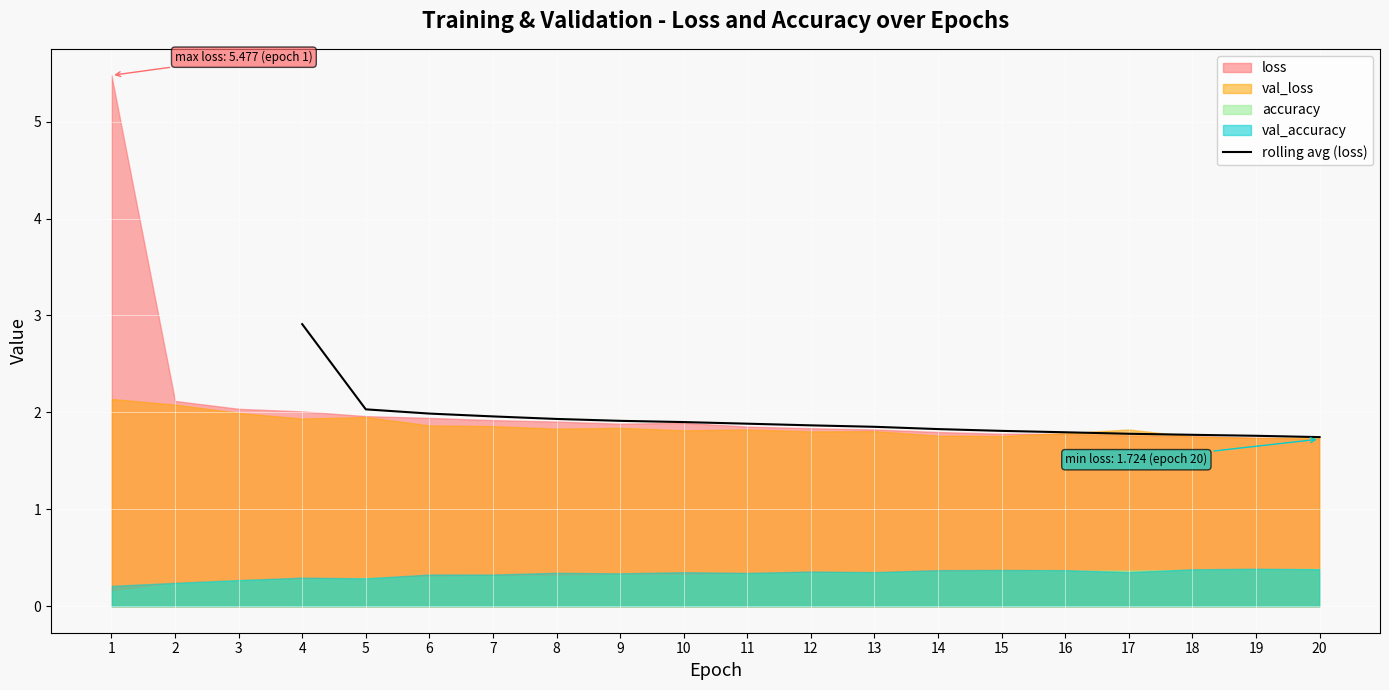

True or false: rolling avg (loss) has a value of 0.7 at 20.

False